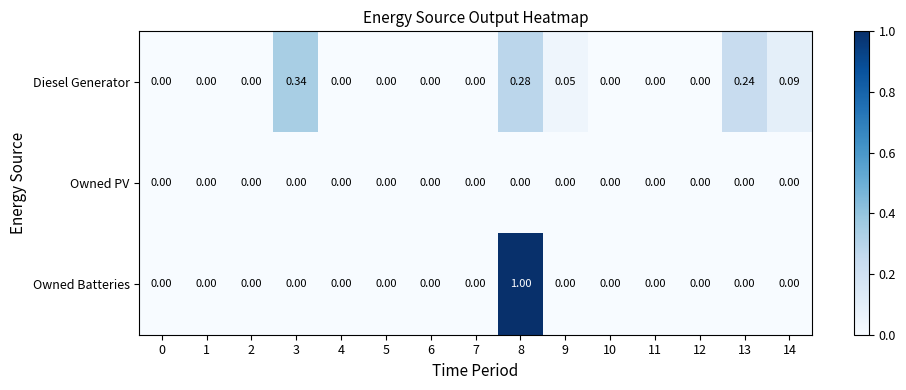

What is the maximum value shown in the chart?

1.0